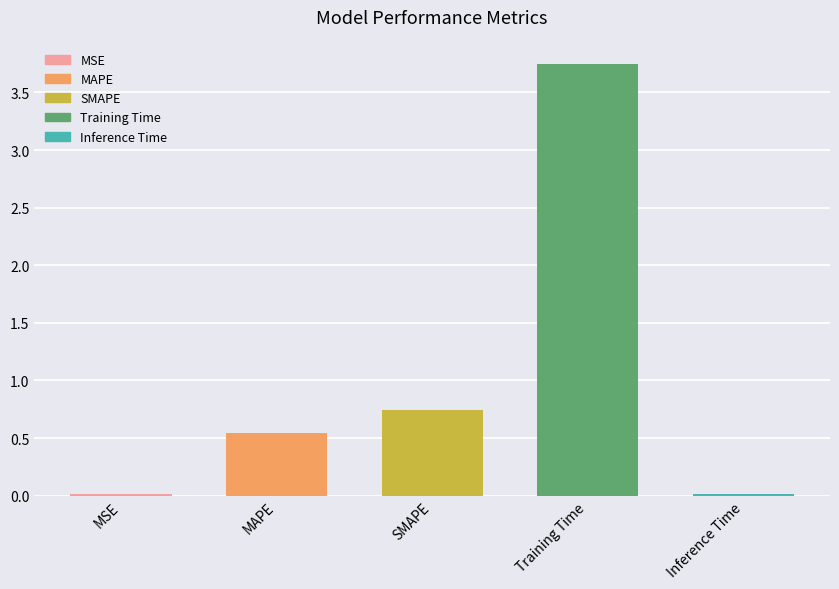

The value at Inference Time is 0.0. True or false?

True